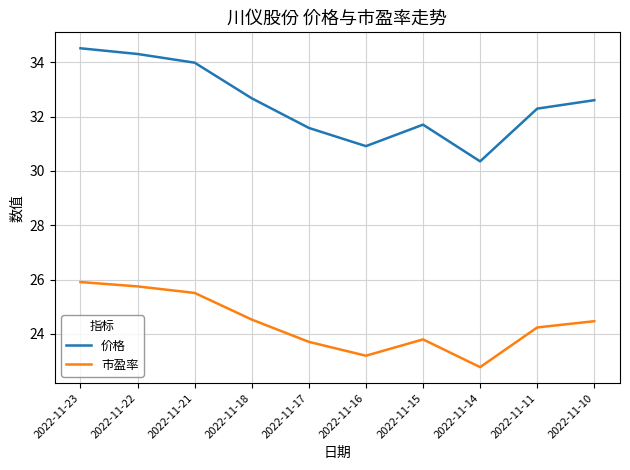

The 价格 series shows 53.8 at 2022-11-18. True or false?

False